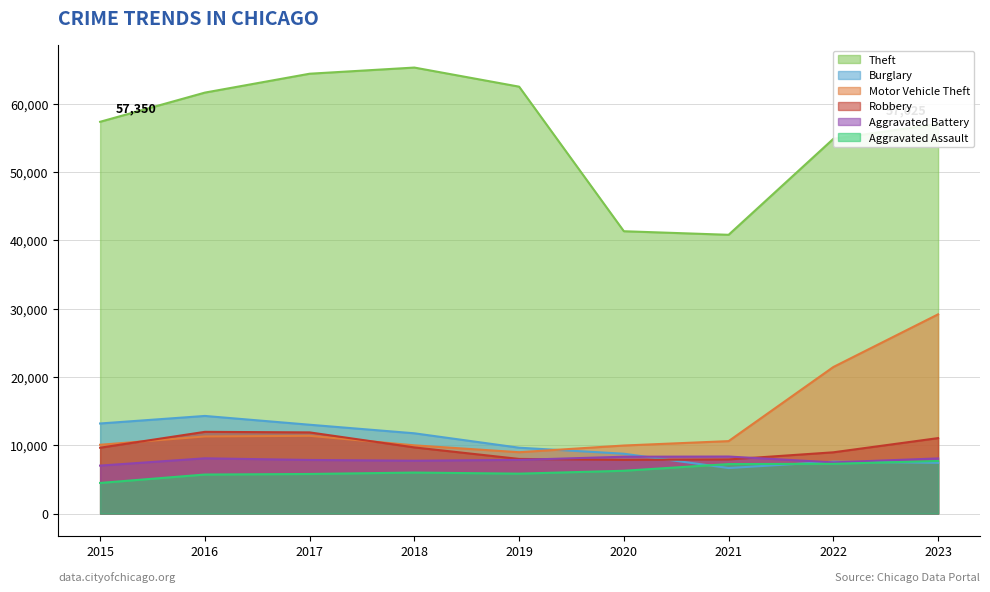

True or false: Aggravated Assault has a value of 2381 at 2016.

False